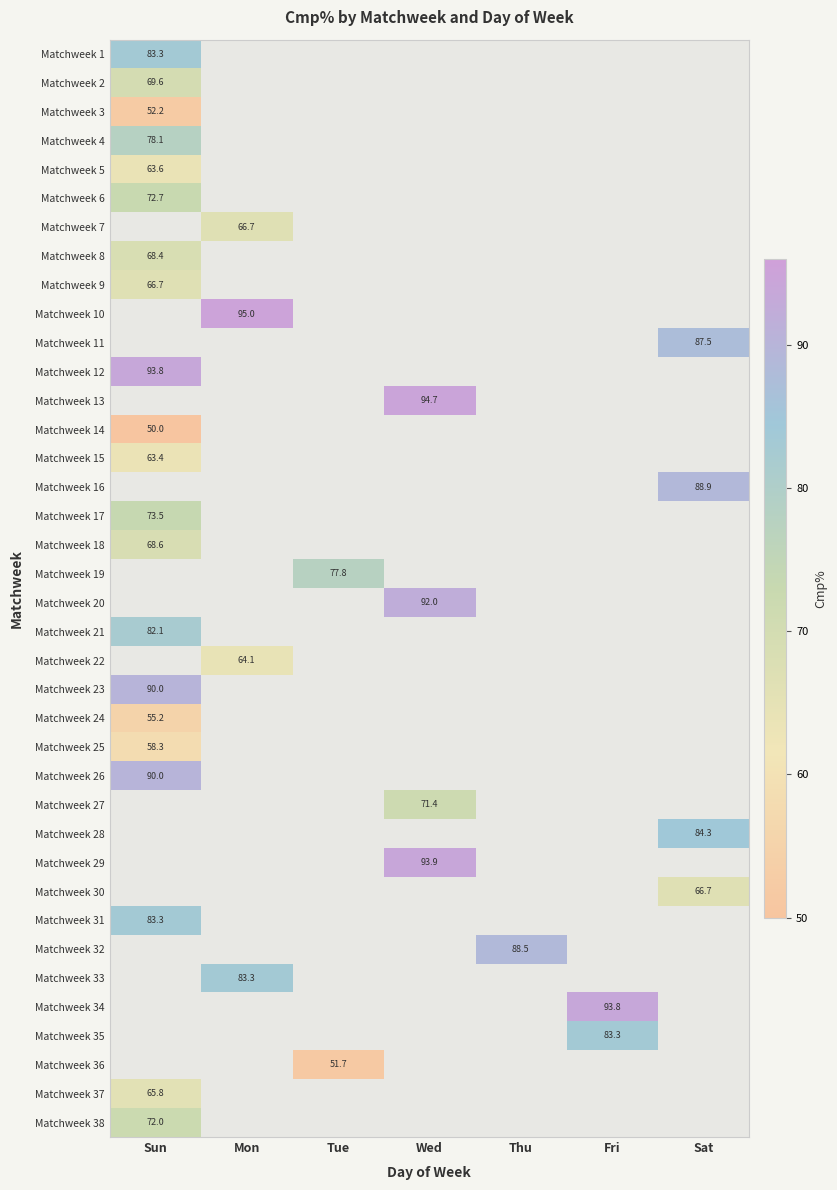

True or false: Matchweek 17 has a value of 130.9 at Sun.

False